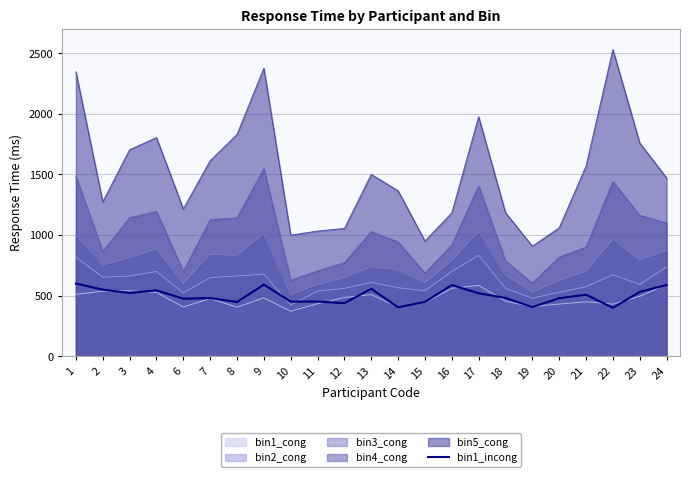

What is the value of the 15th point from the left?

587.7